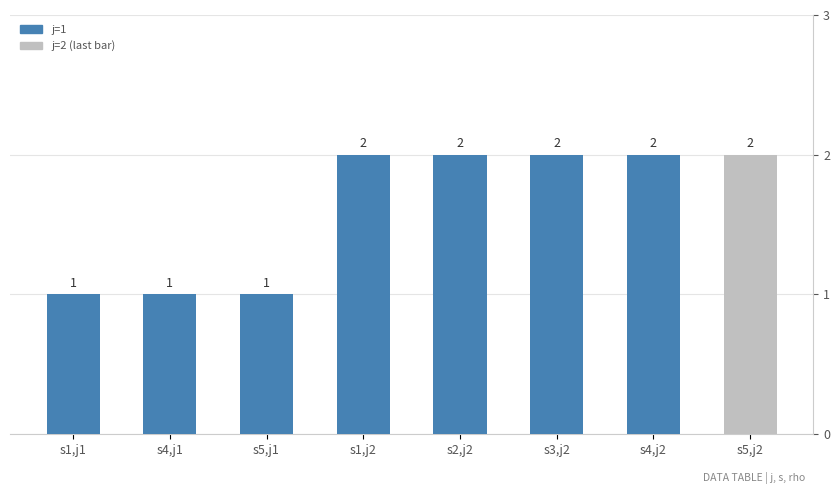

Reading right to left, transcribe all the data shown in this chart.

2	2	2	2	2	1	1	1